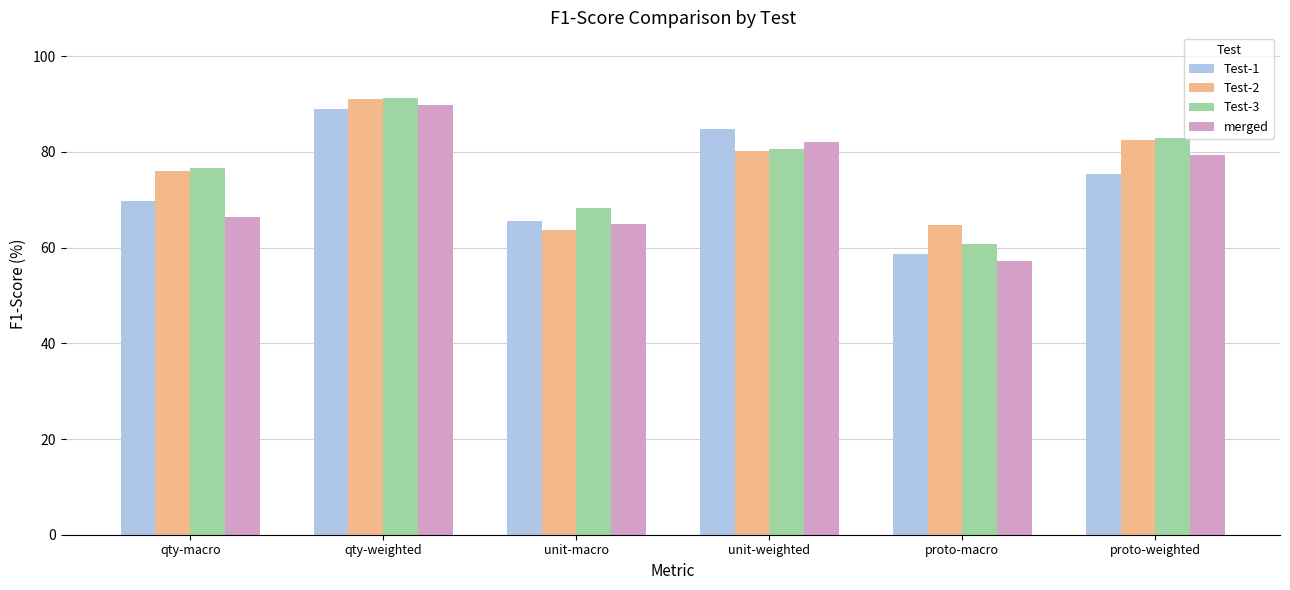

Which series has the largest range (max minus min)?

merged